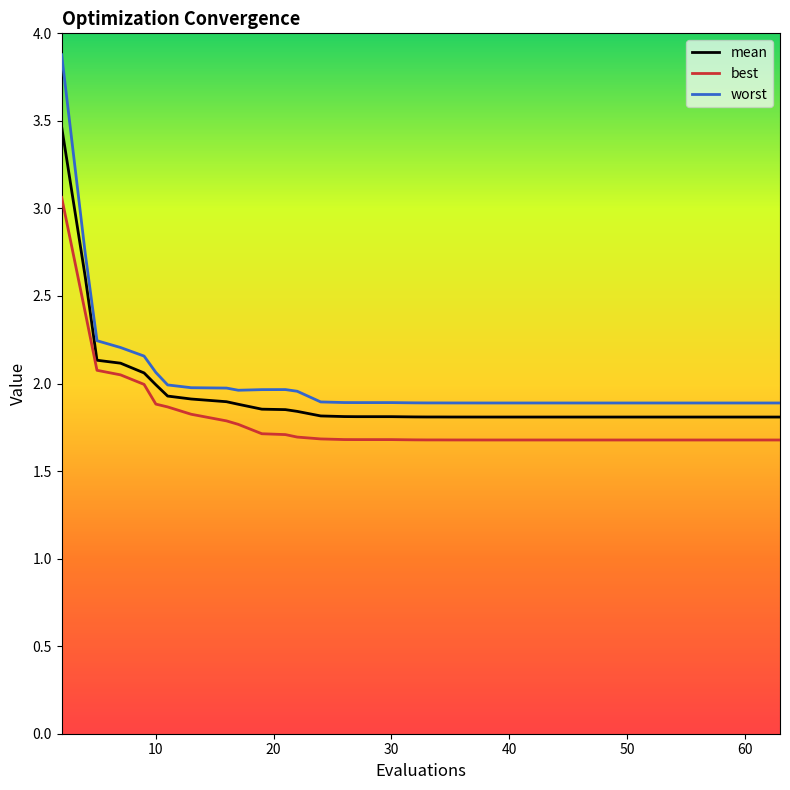

Does the chart have visible grid lines?

No